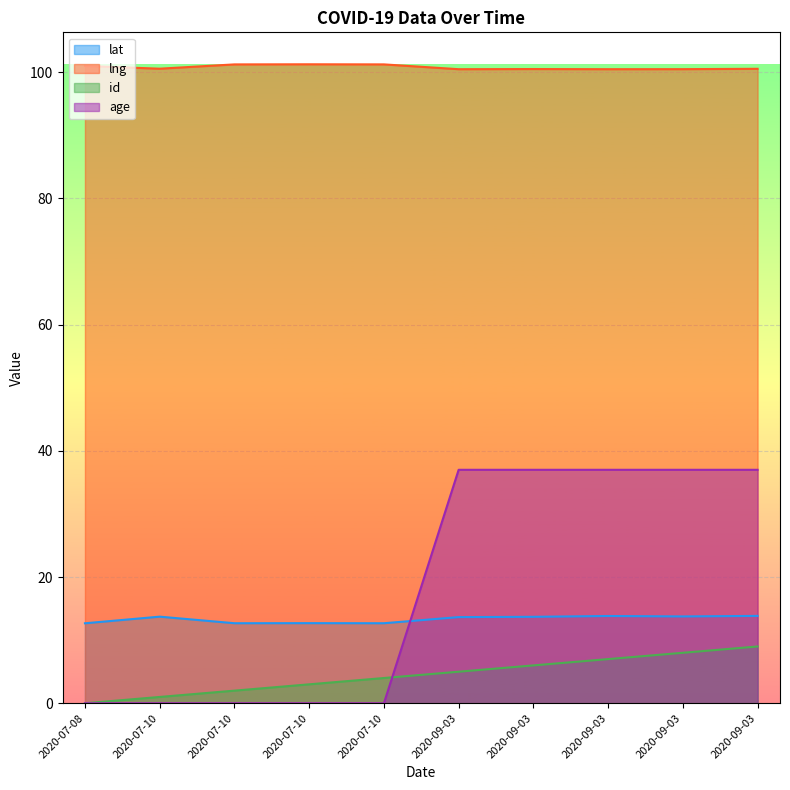

What is the approximate value of lat at 2020-09-03?

13.7